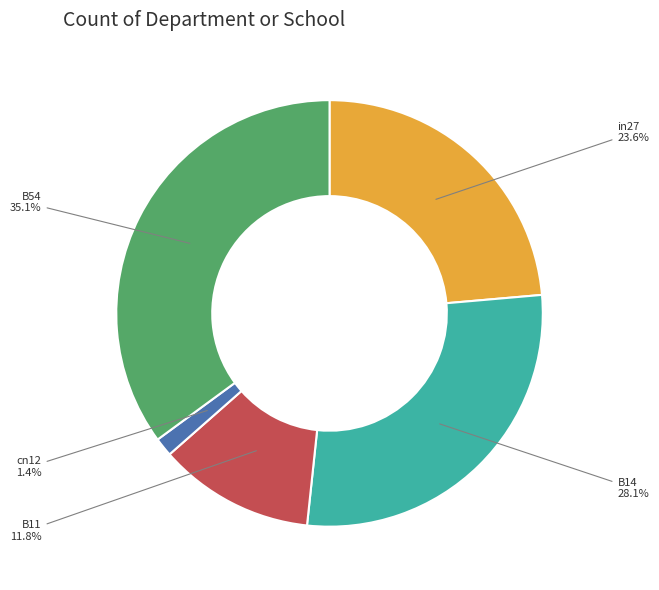

What percentage is NOT represented by B14?

71.9%